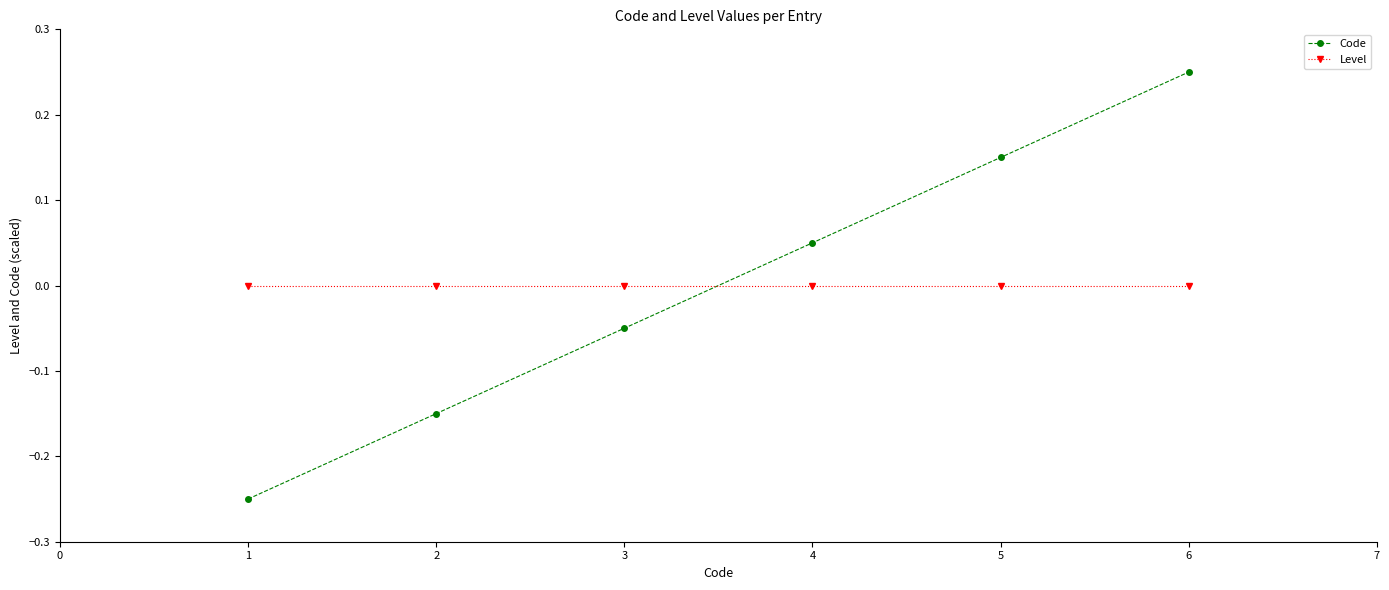

What are all the series names shown in the legend?

Code, Level